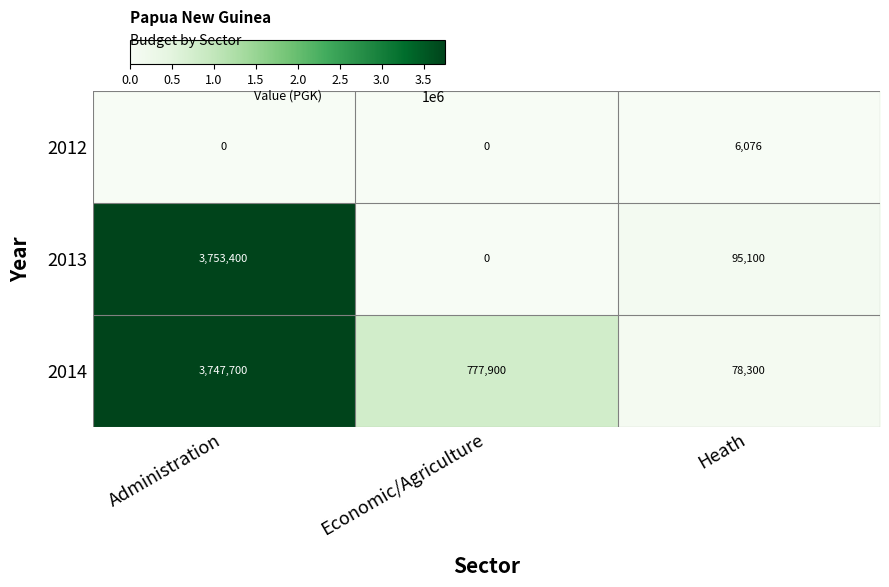

How many series are shown in this chart?

3